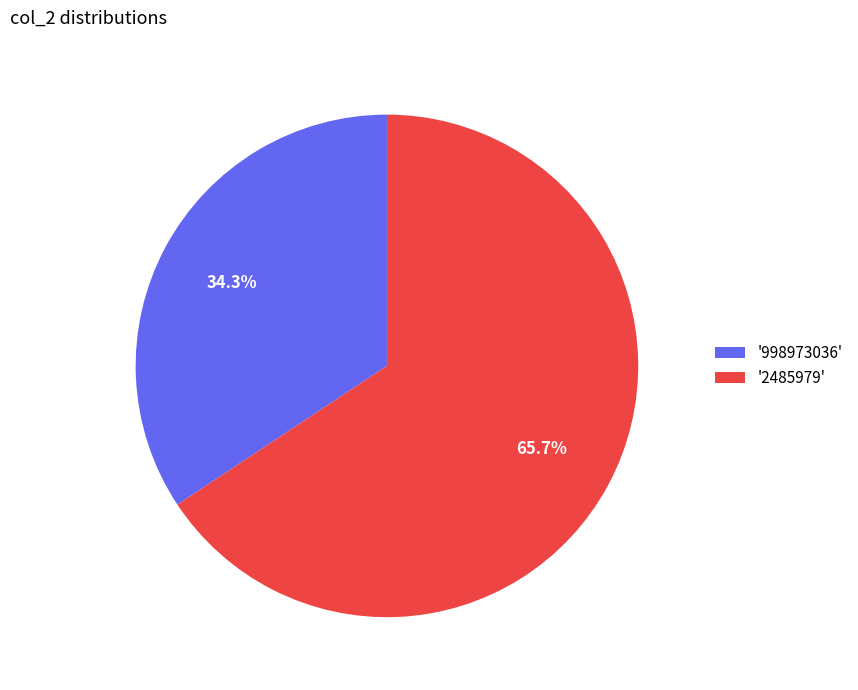

Rank the categories by value from lowest to highest.

'998973036', '2485979'